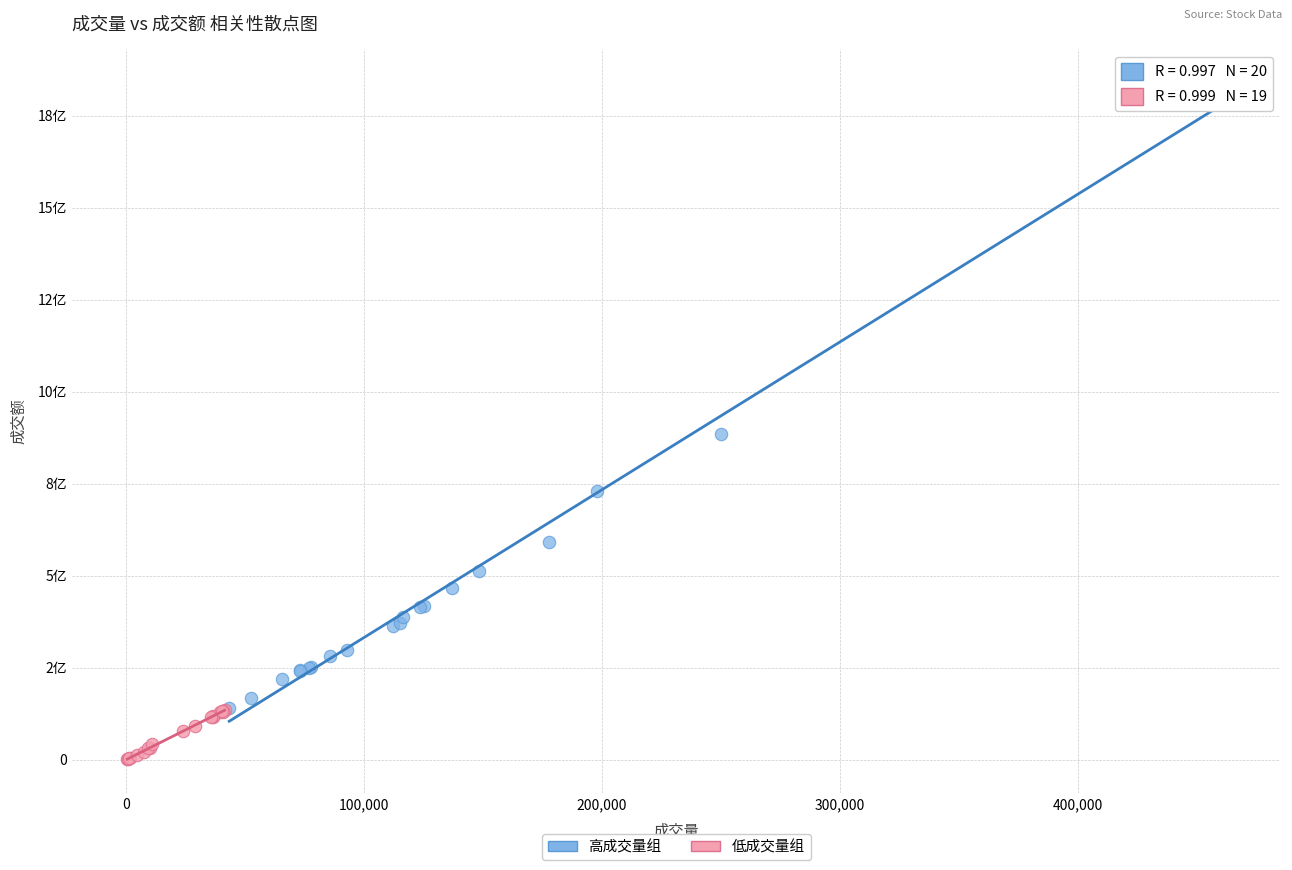

What are all the series names shown in the legend?

高成交量组, 低成交量组